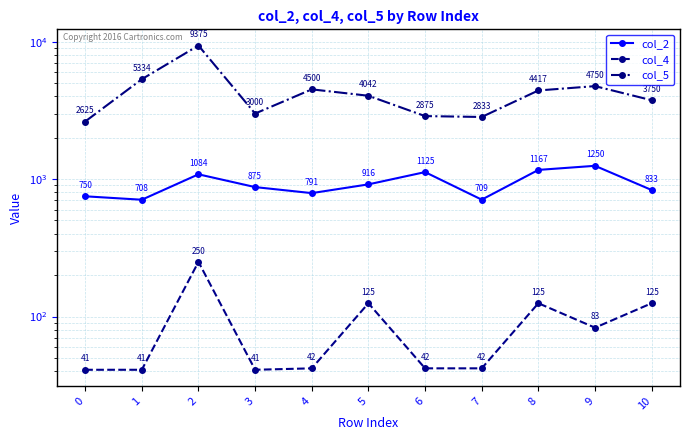

Does the chart have visible grid lines?

Yes